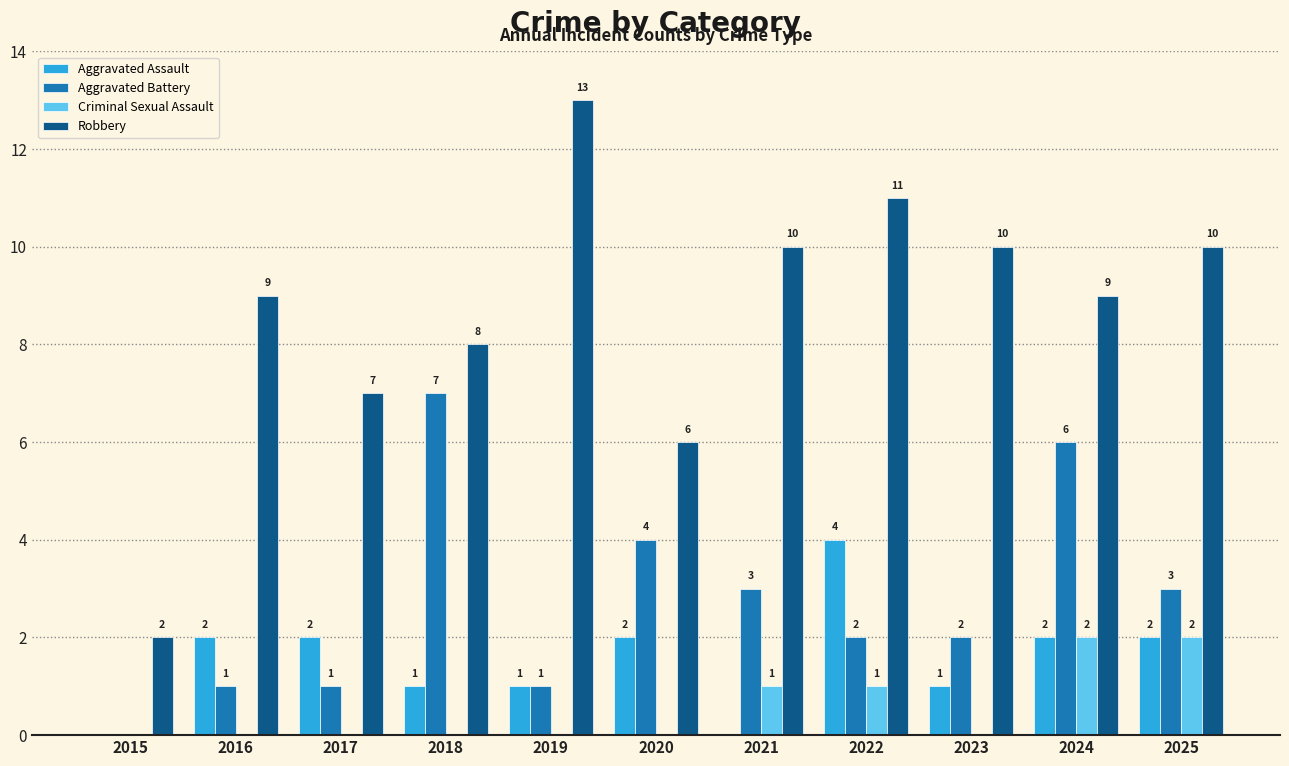

How many series are shown in this chart?

4